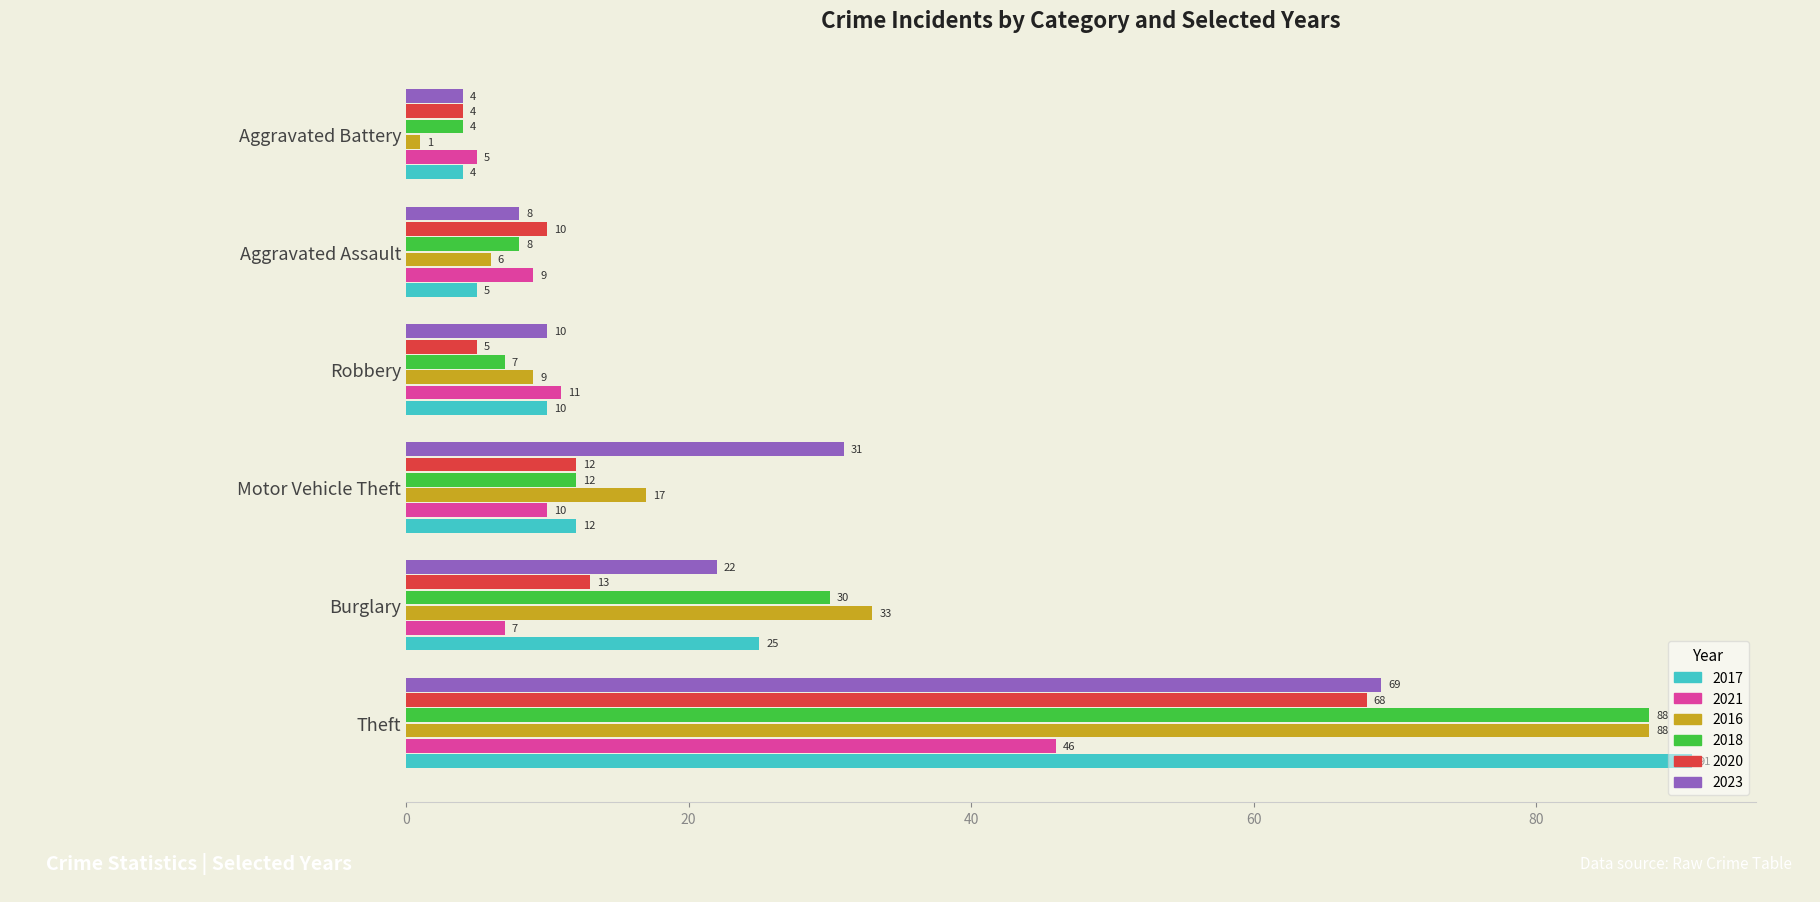

What is the difference between the maximum and second lowest values in the 2016 series?

82